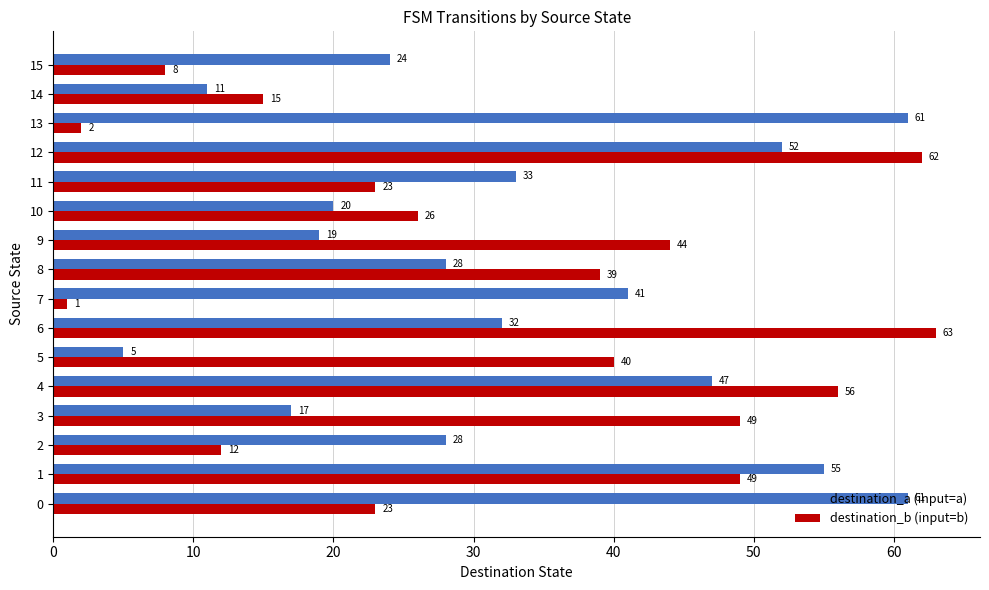

Between 2 and 14, which series saw the biggest shift?

destination_a (input=a)